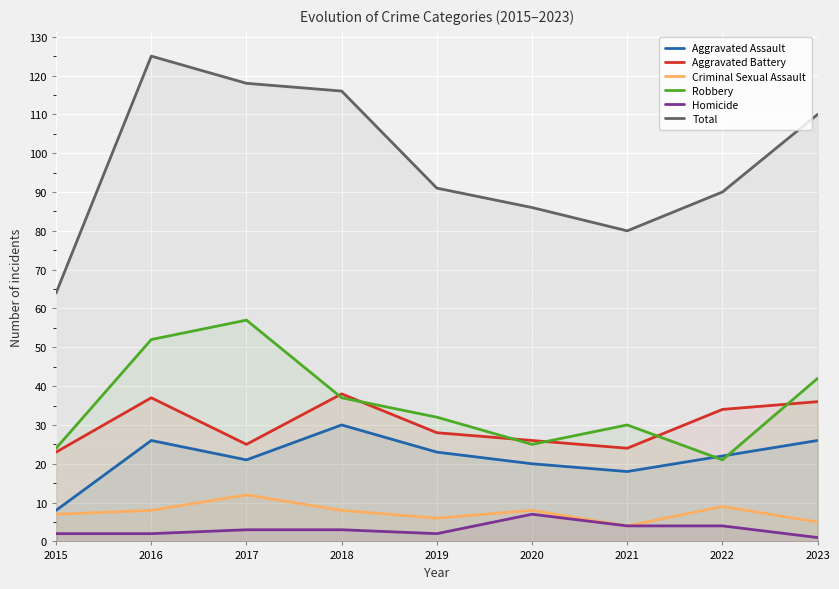

What is the spread (max minus min) of values at 2023?

109